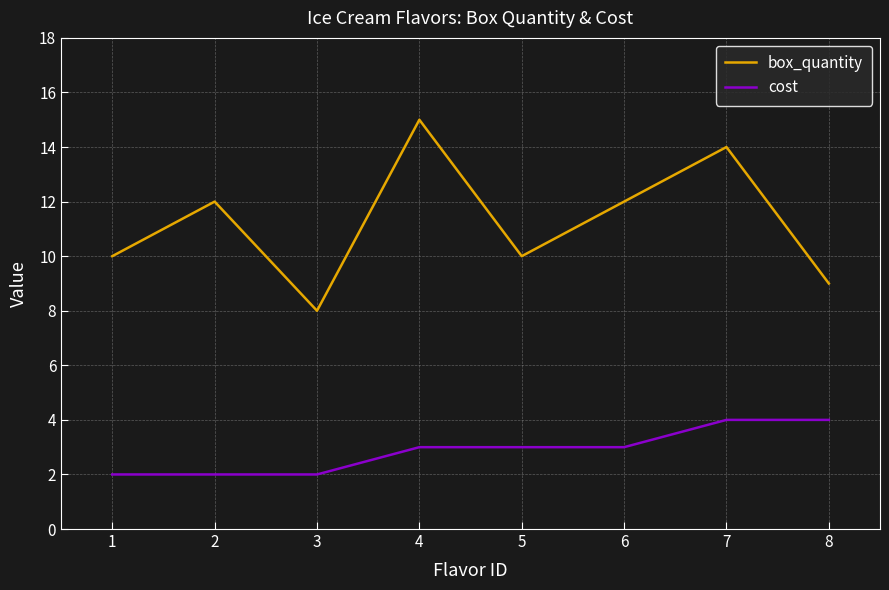

The box_quantity series shows 20 at 4. True or false?

False